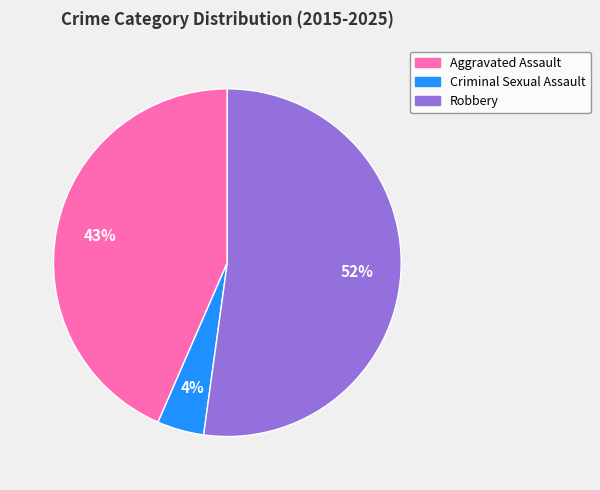

To the nearest percent, what is the average slice percentage?

33%